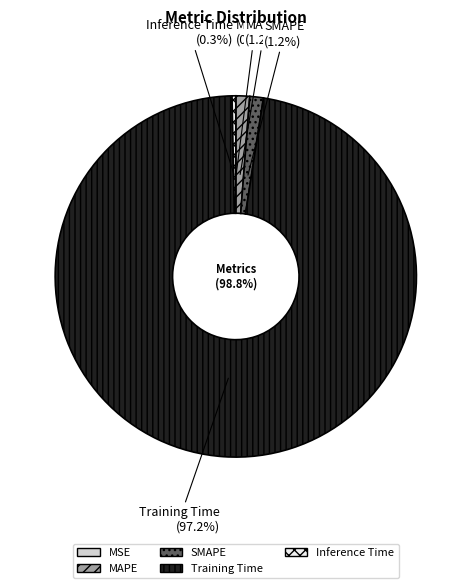

What percentage is NOT represented by SMAPE?

98.8%